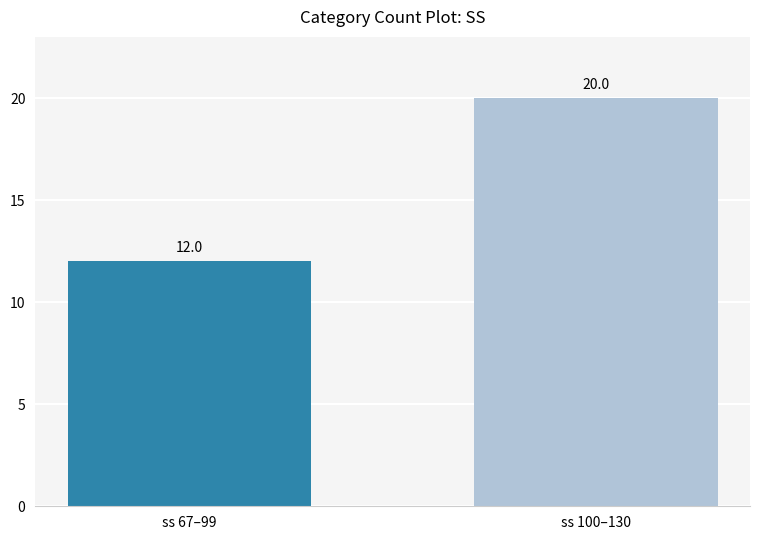

The chart shows a value of 26 at ss 100–130. True or false?

False